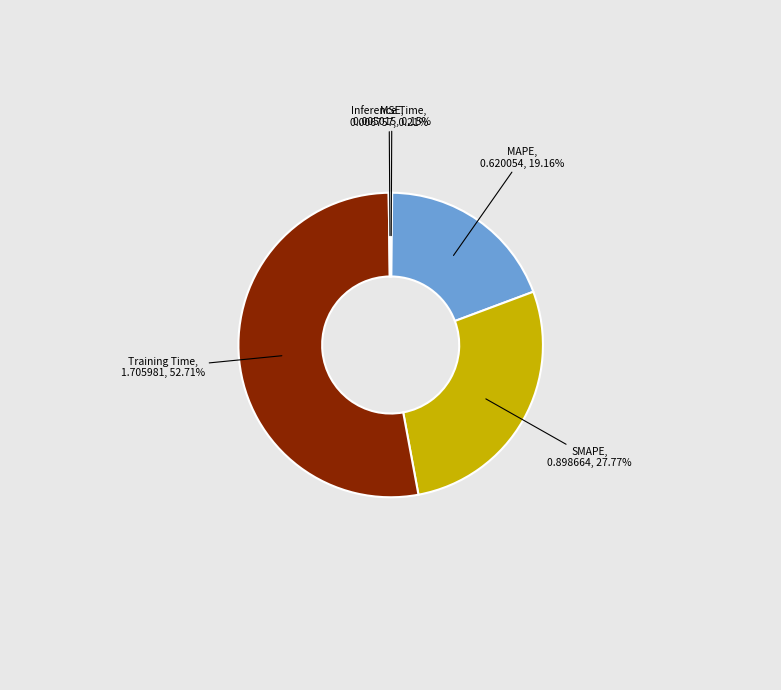

What is the largest slice in the pie chart?

Training Time